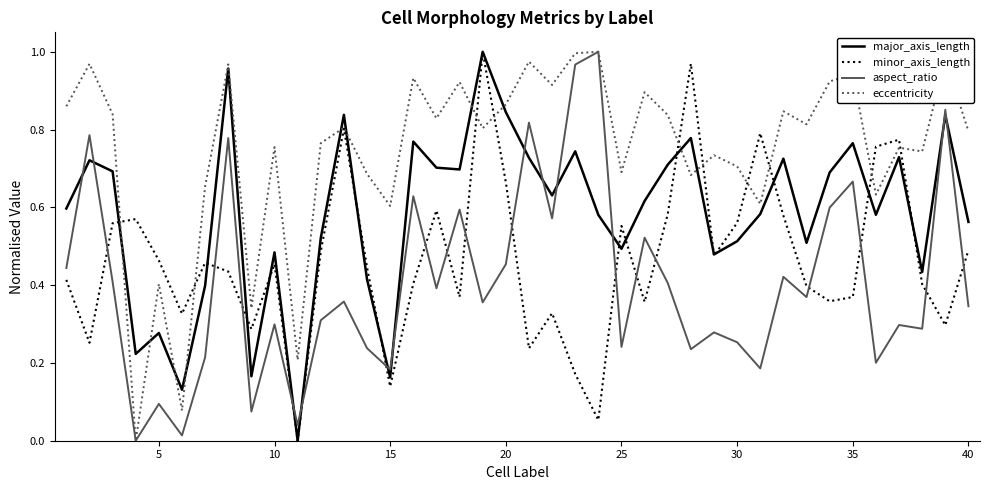

Which series has the largest total across all categories?

eccentricity